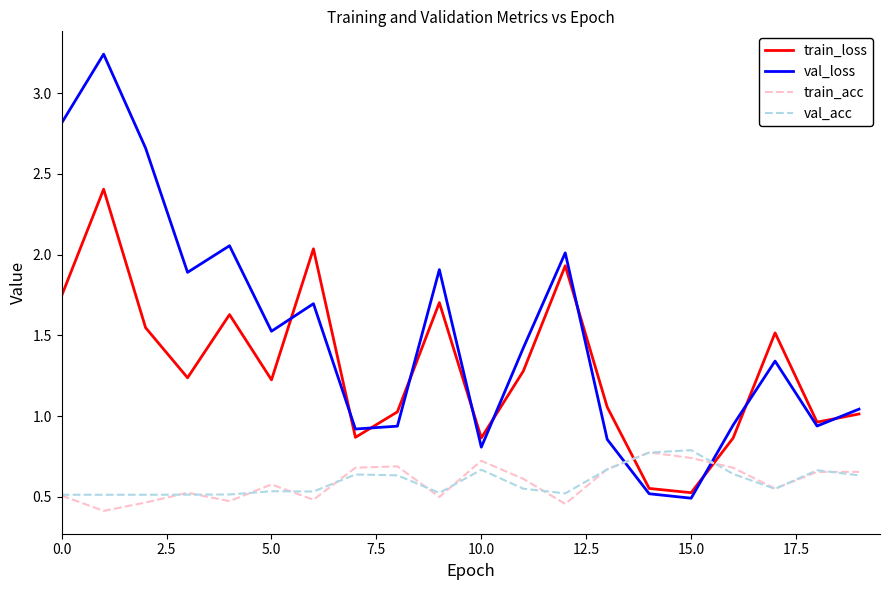

What is the smallest value displayed?

0.4